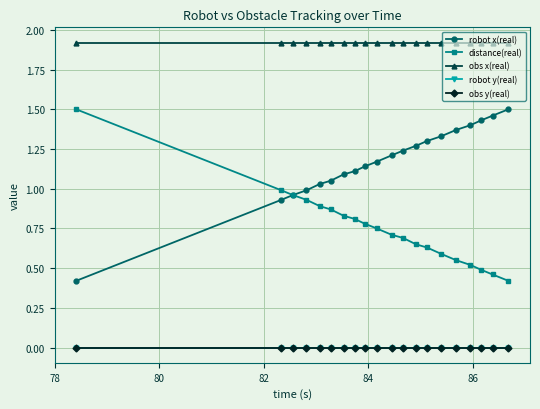

Does the chart have visible grid lines?

Yes